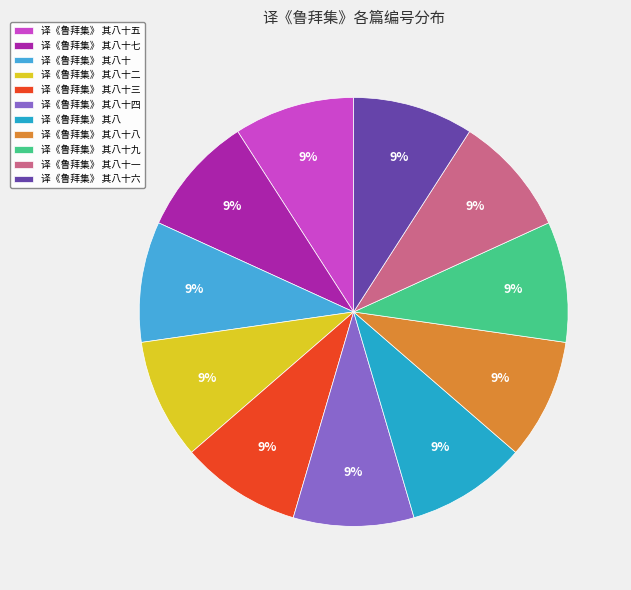

Is it true that 译《鲁拜集》 其八十八 is 9% of the pie?

True